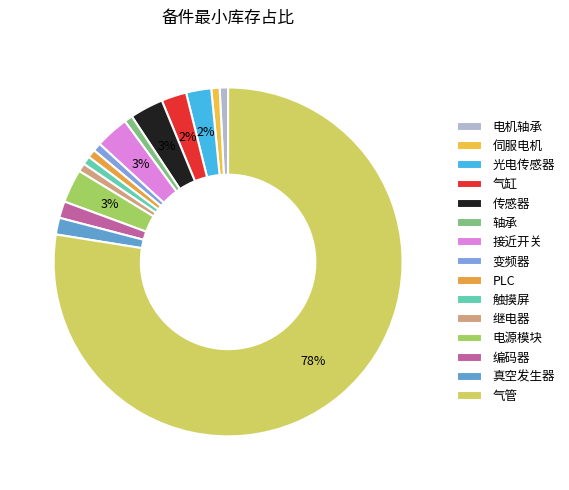

What is the ratio of the value at 电机轴承 to the value at 传感器?

0.2